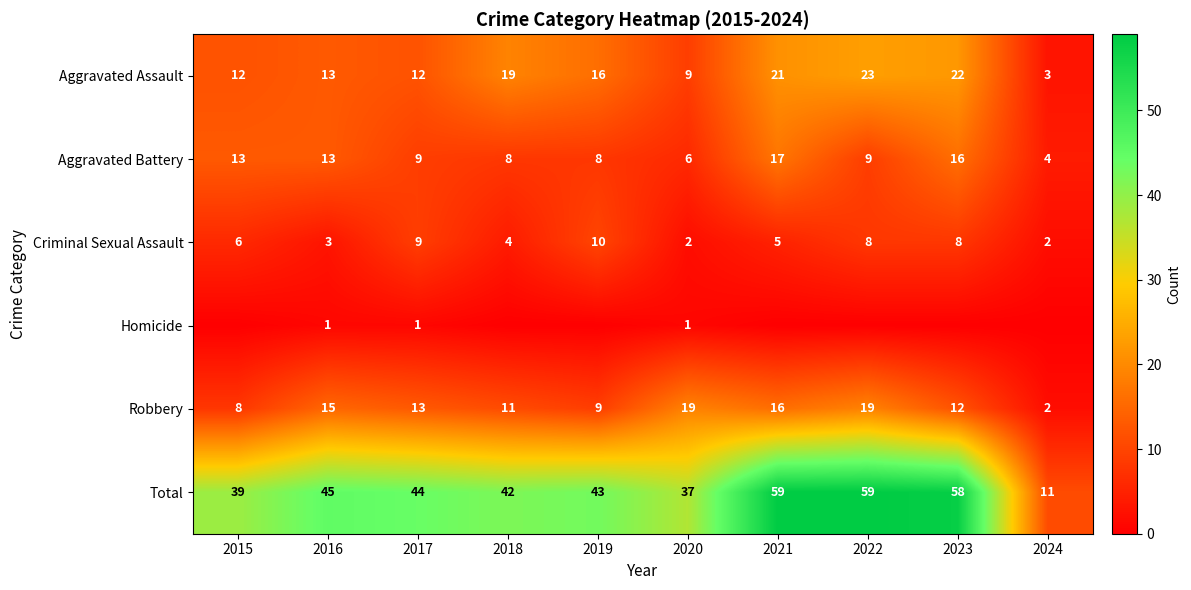

What is the difference between the highest and lowest values at 2020?

36